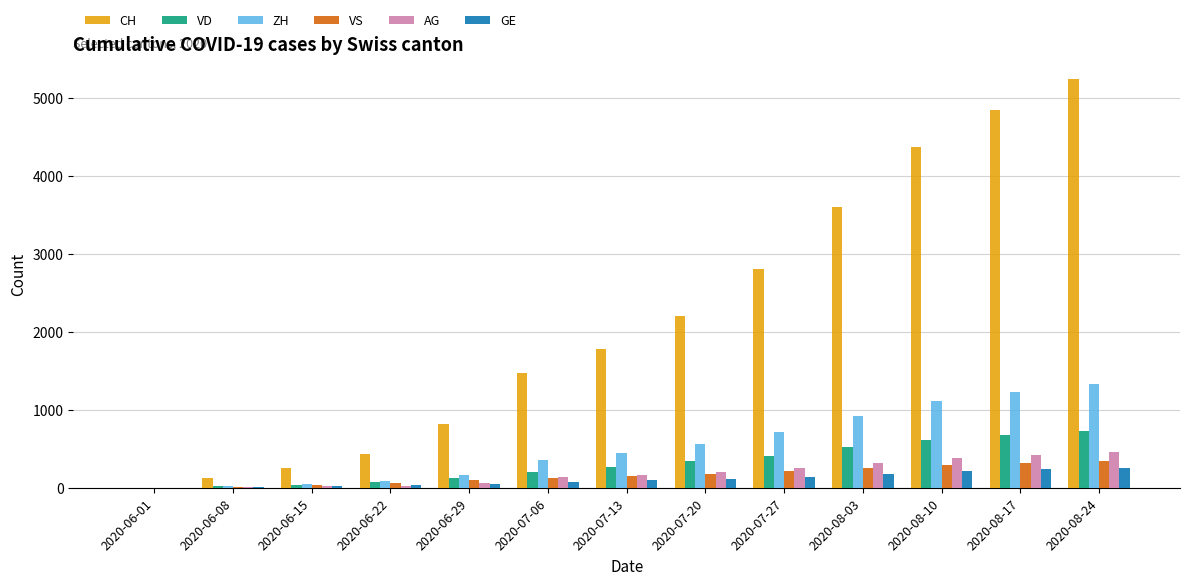

How many positive values does the ZH series have?

12